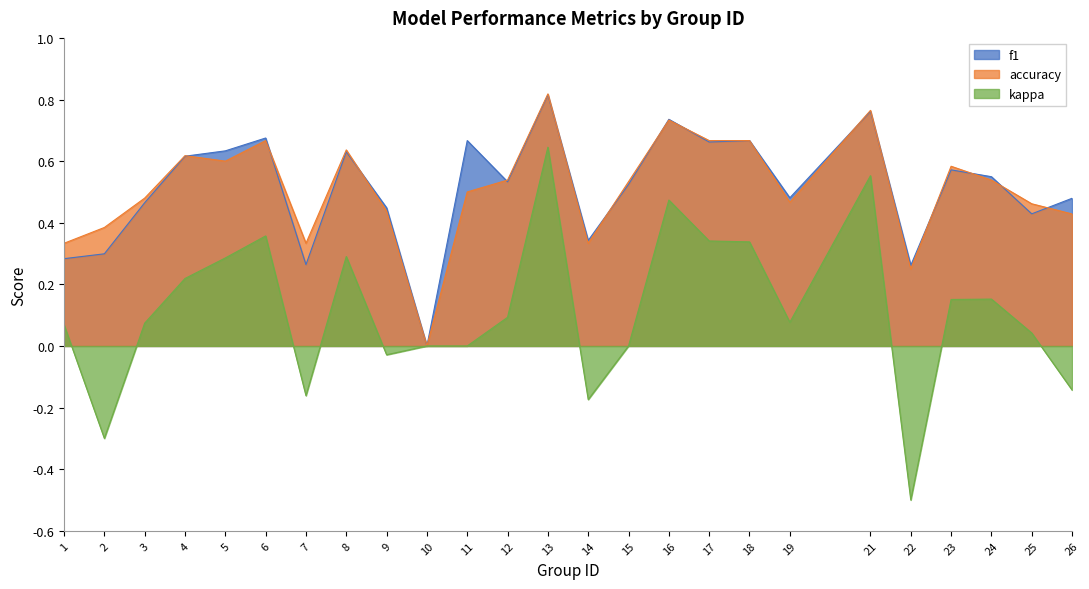

Where is the first local maximum for kappa?

6